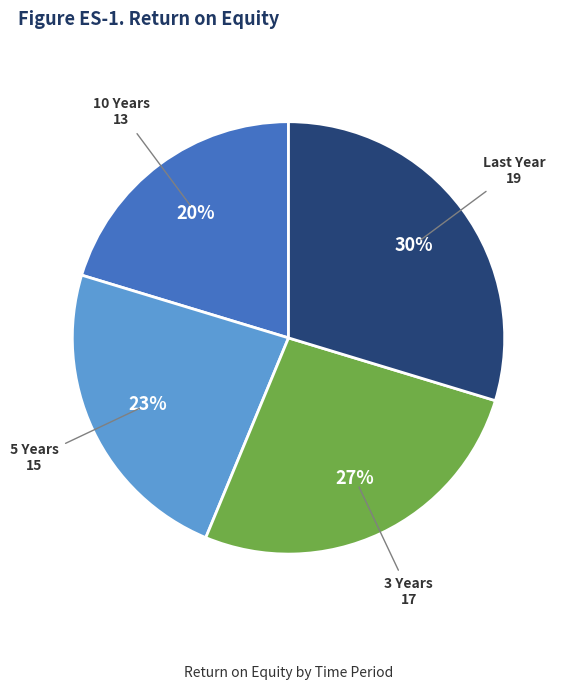

How many slices are in this pie chart?

4